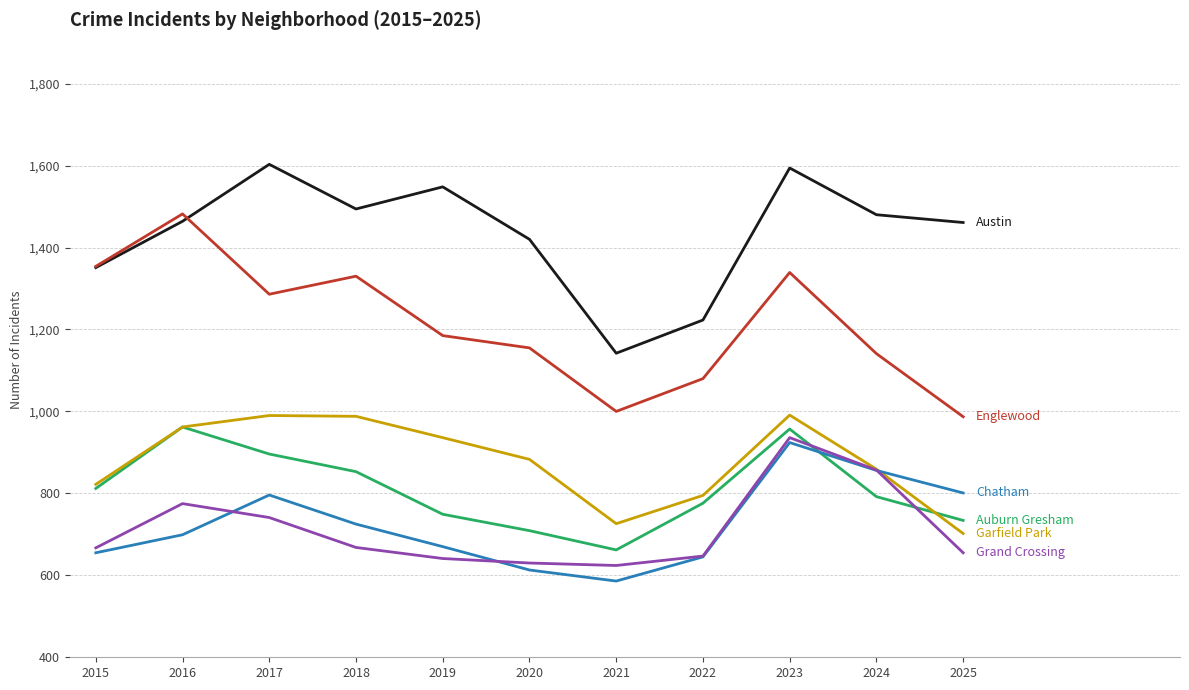

What is the total value across all series at 2023?

6741